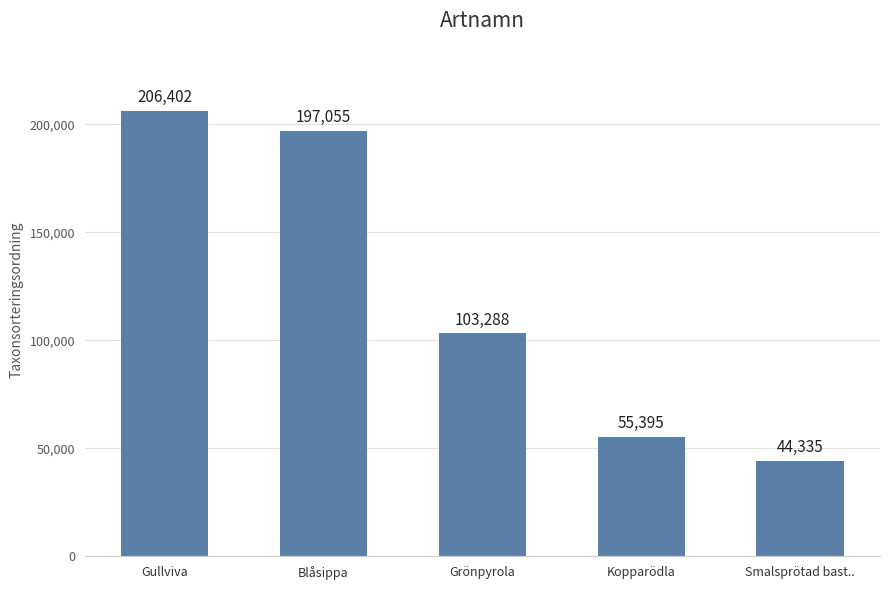

Reading right to left, extract all data points from this chart.

44335	55395	103288	197055	206402